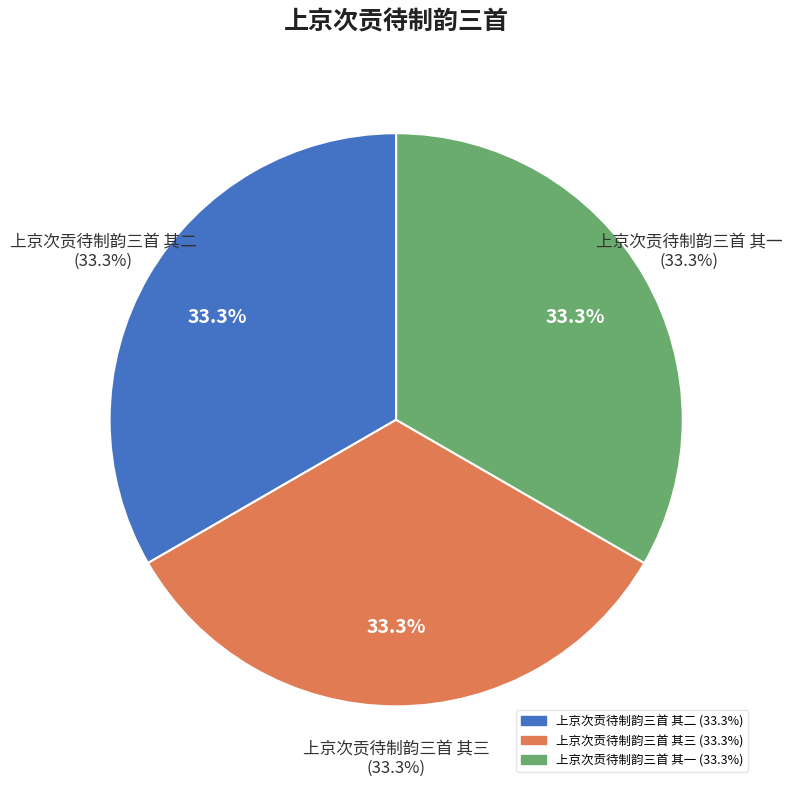

Is the sum of 上京次贡待制韵三首 其一 and 上京次贡待制韵三首 其二 greater than half?

Yes